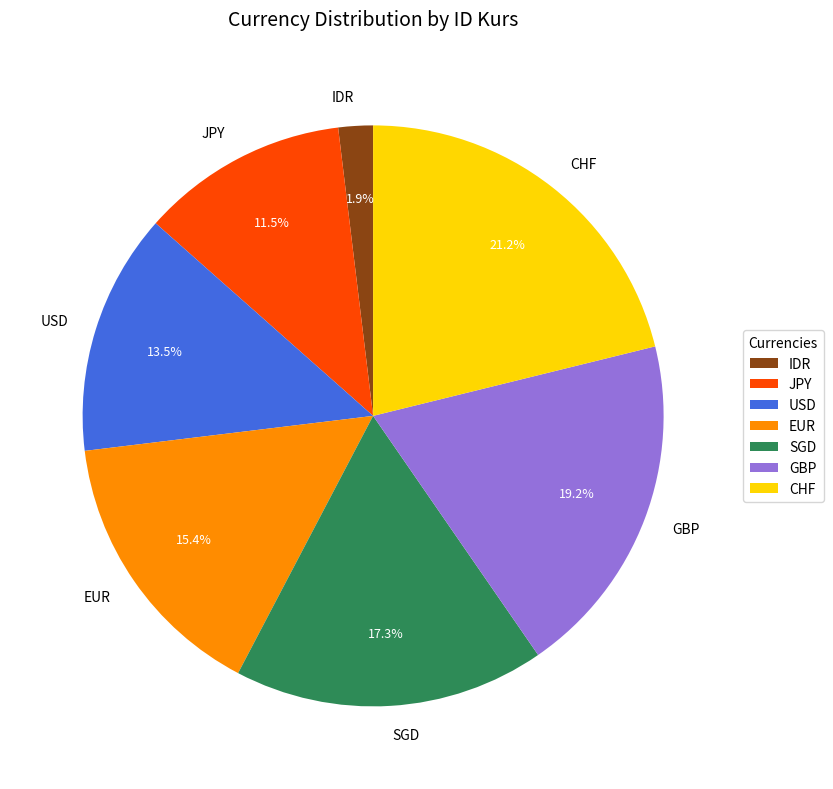

Which category has the smallest portion of the pie?

IDR